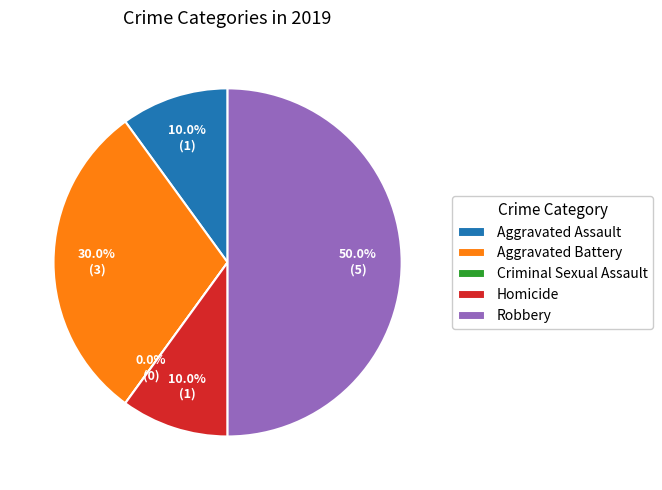

Does Aggravated Battery account for over 50% of the chart?

No